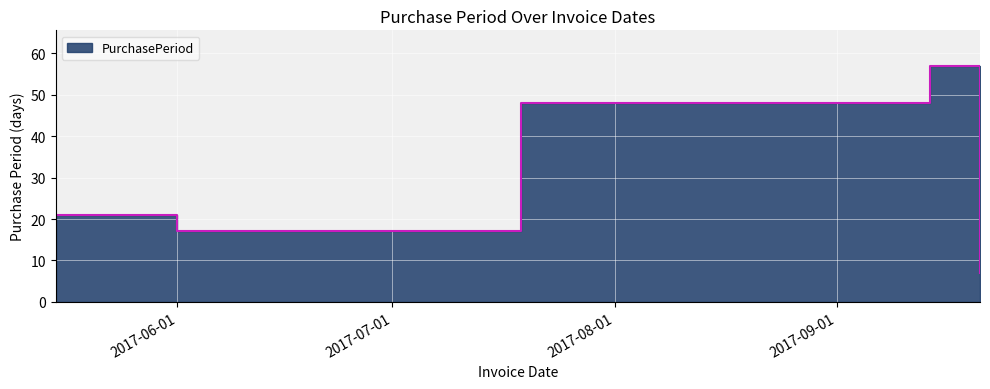

Reading left to right, extract all data points from this chart.

21	17	48	57	7